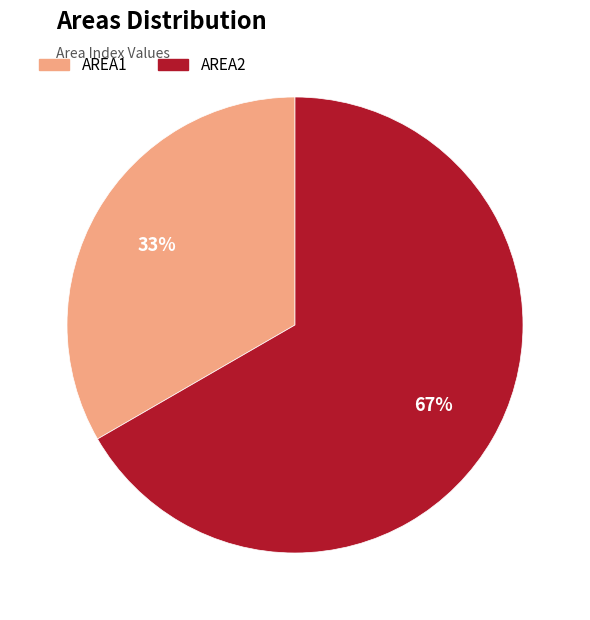

True or false: AREA2 accounts for 67% of the total.

True